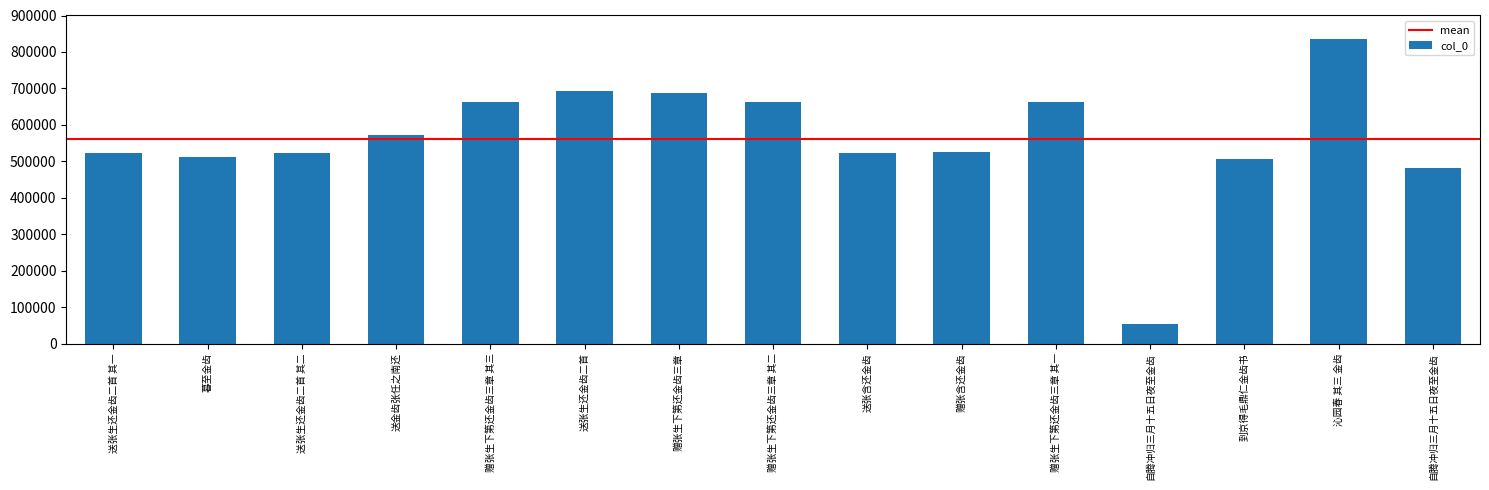

What is the label of the 4th bar from the left?

送金齿张任之南还